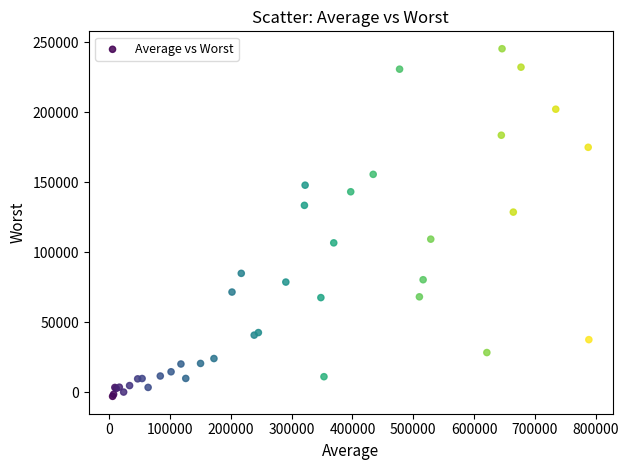

What Y value in the scatter plot is closest to 121118?

128566.7